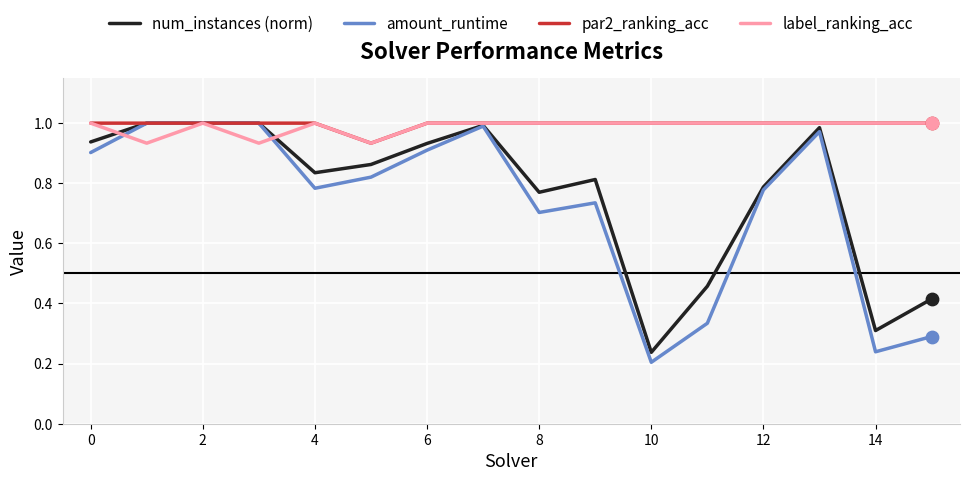

Which series has the widest spread of values?

amount_runtime